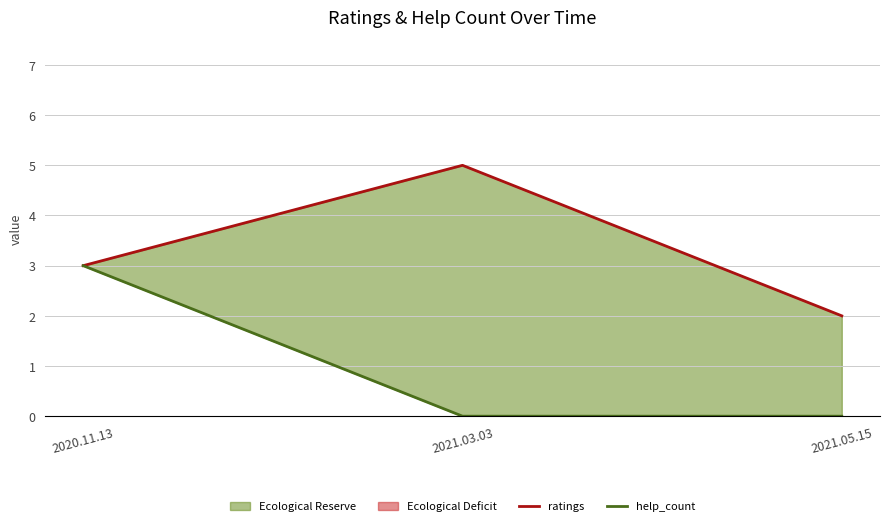

At which label is help_count closest to 1?

2021.03.03